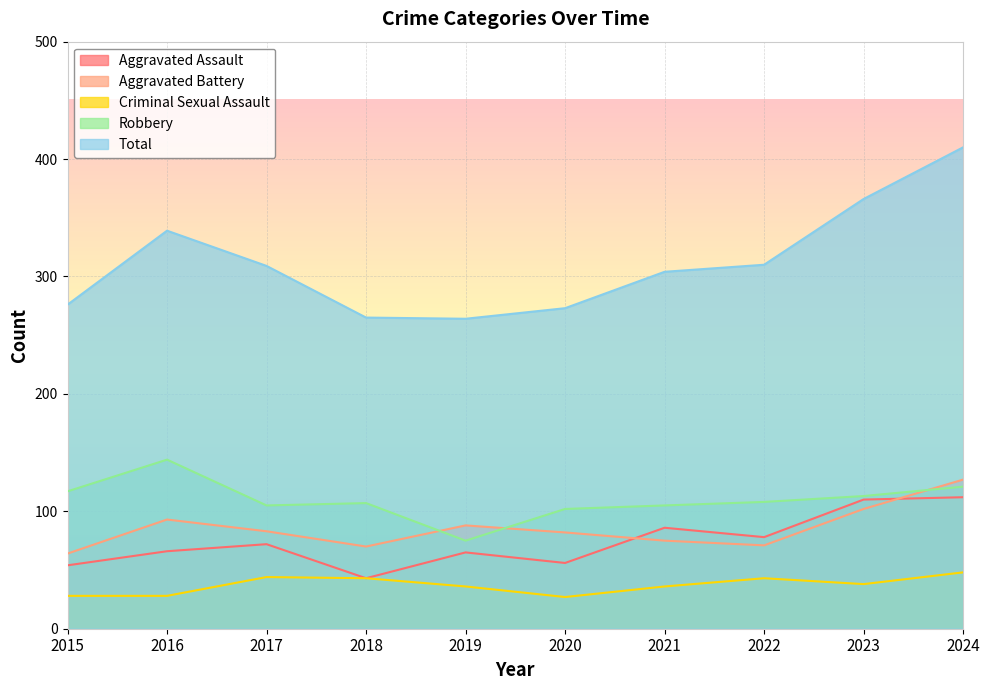

How many interior local valleys does the Robbery series have?

2